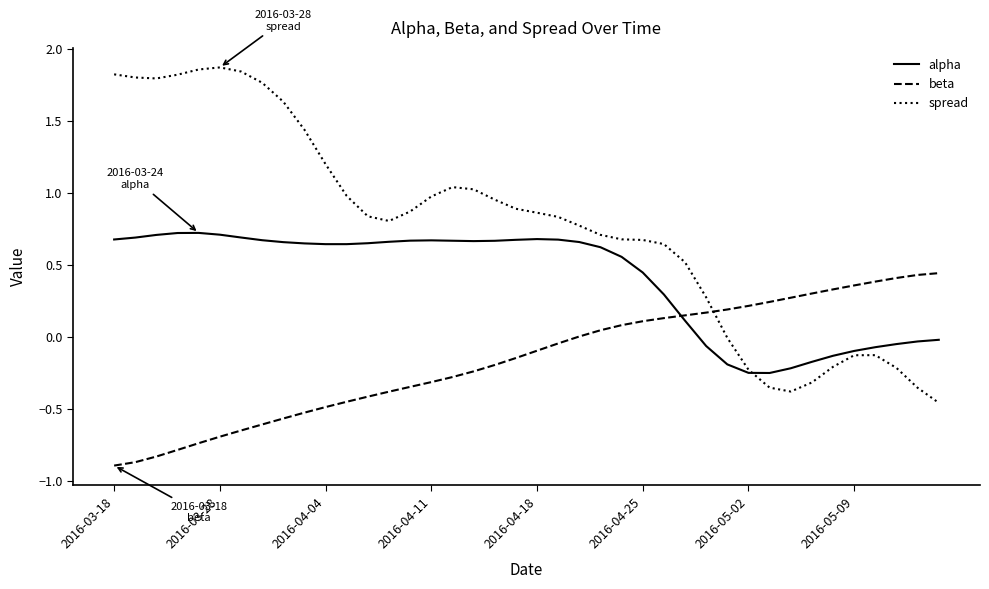

What is the minimum value for beta?

-0.9